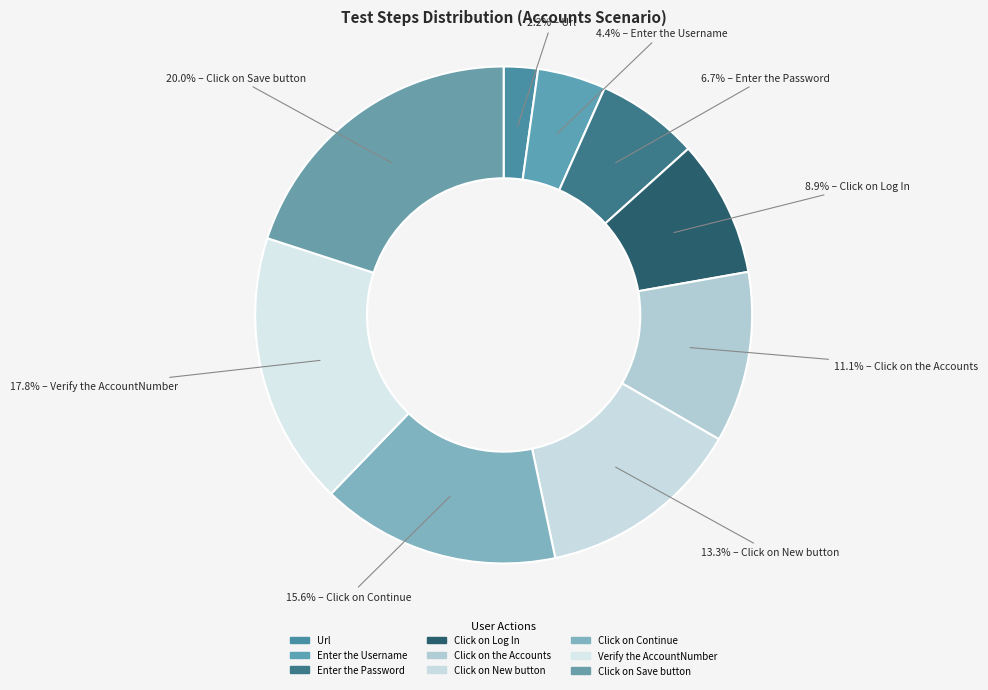

To the nearest percent, what is the combined percentage of Click on Continue and Click on Log In?

24%